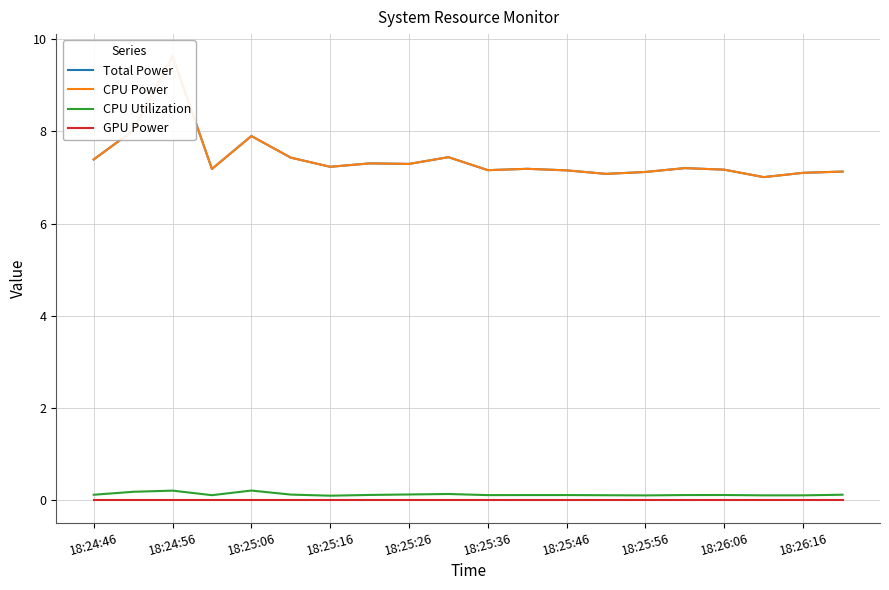

How many lines are shown in the chart?

4